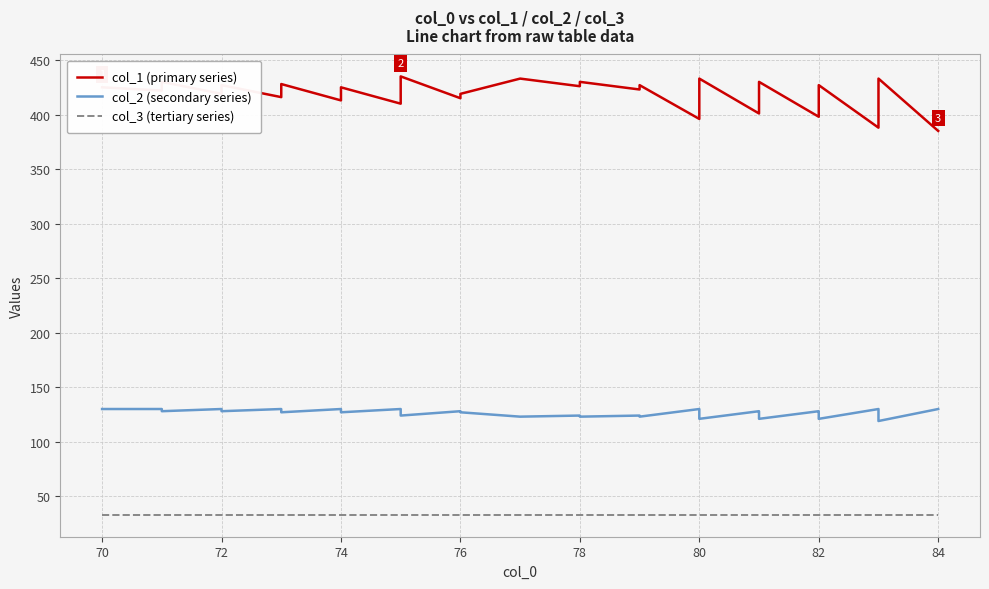

What is the approximate value of col_3 (tertiary series) at 78?

33